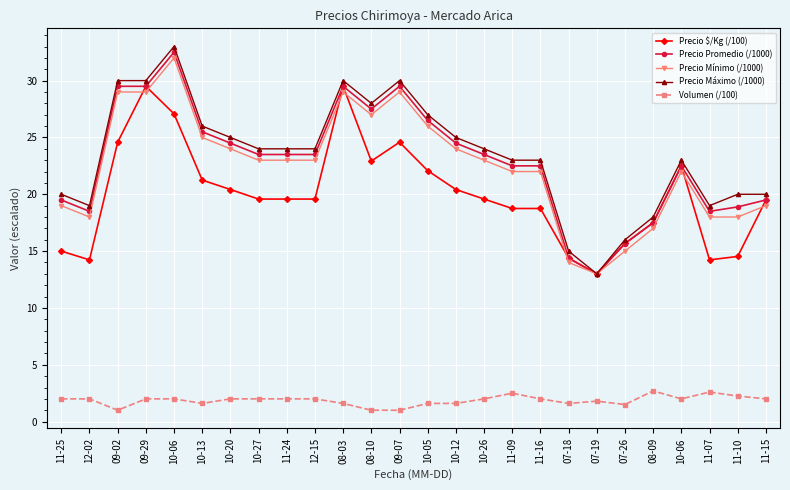

What are all the series names shown in the legend?

Precio $/Kg (/100), Precio Promedio (/1000), Precio Mínimo (/1000), Precio Máximo (/1000), Volumen (/100)